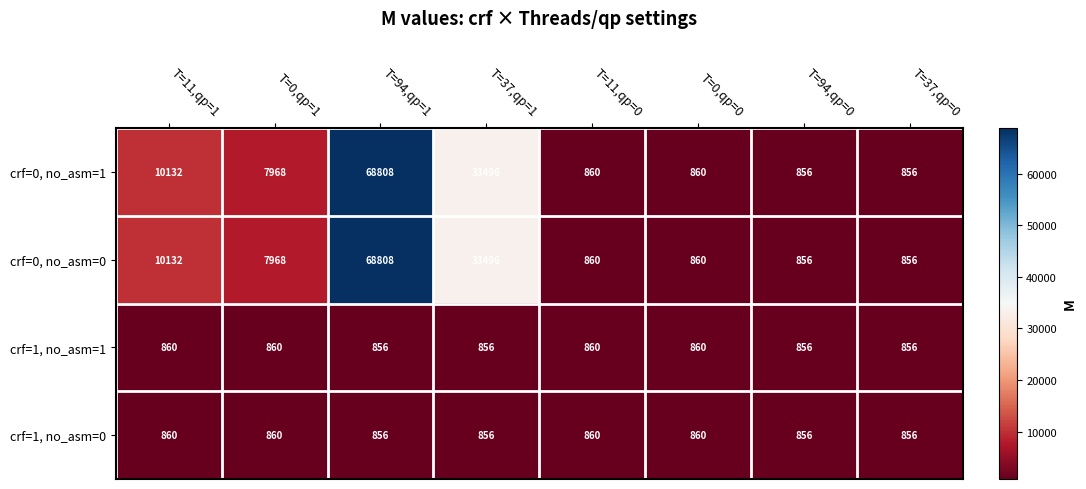

The crf=0, no_asm=0 series shows 4612 at T=11,qp=1. True or false?

False